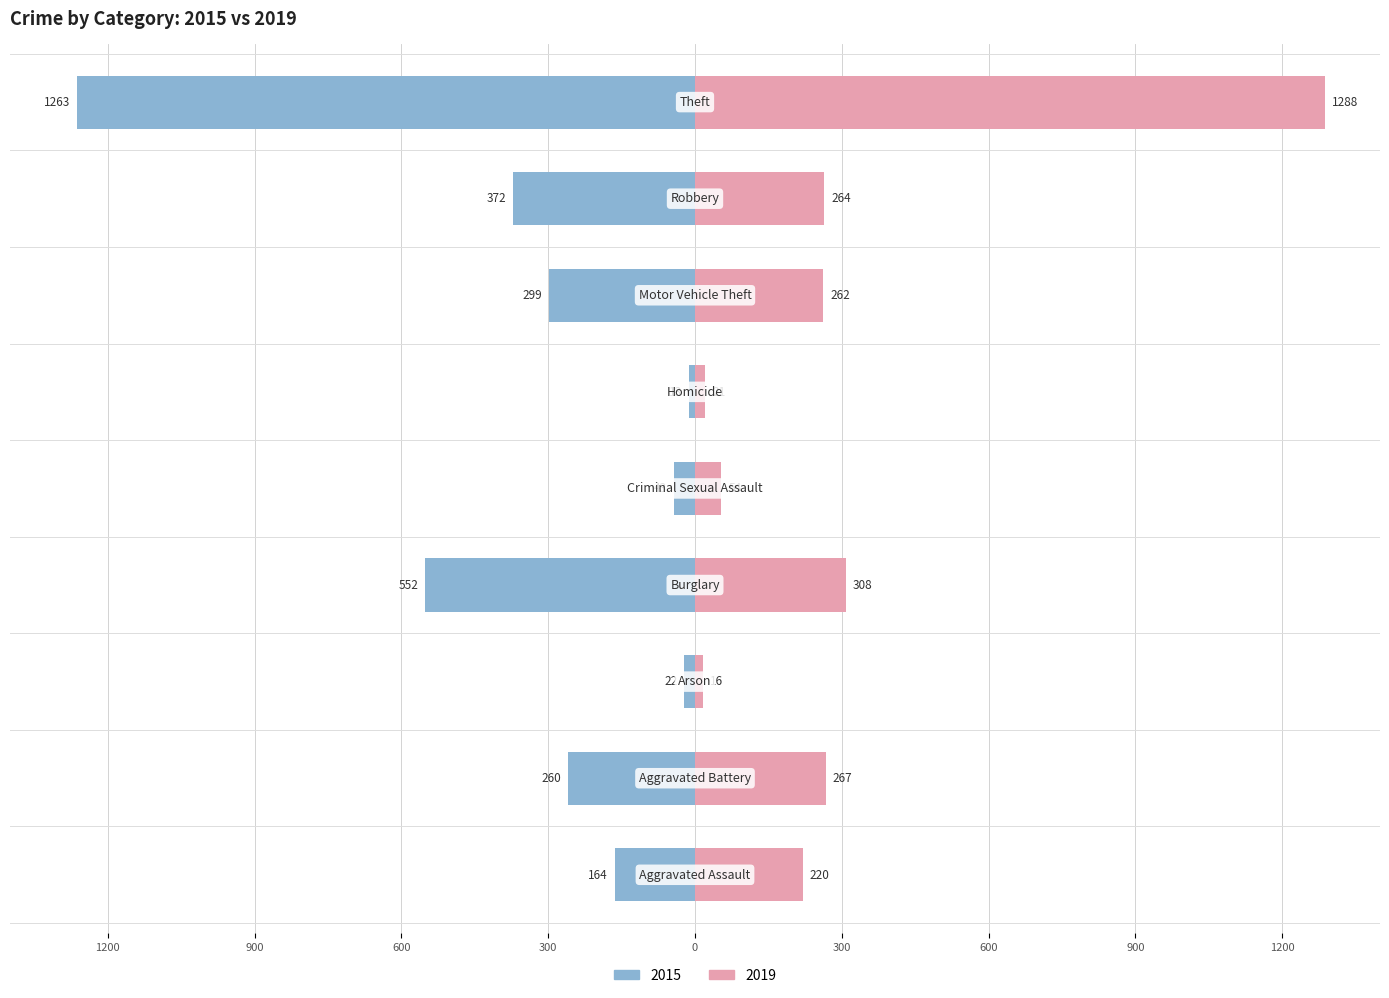

Which series has the widest spread of values?

2019